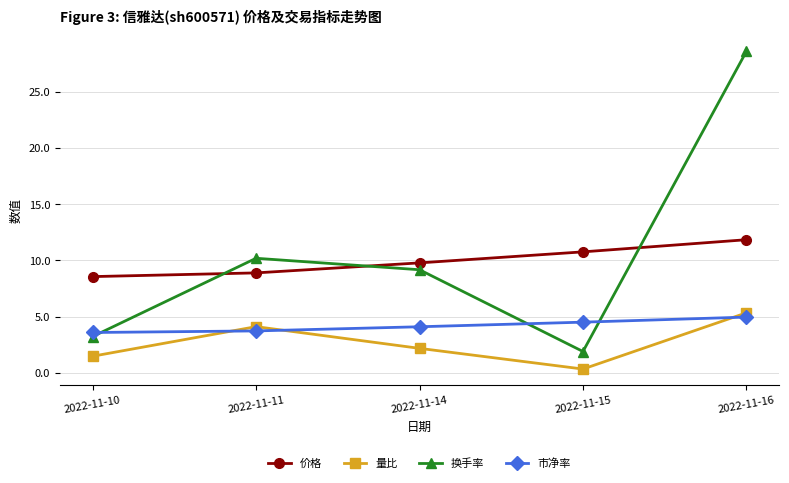

Which series has the largest range (max minus min)?

换手率